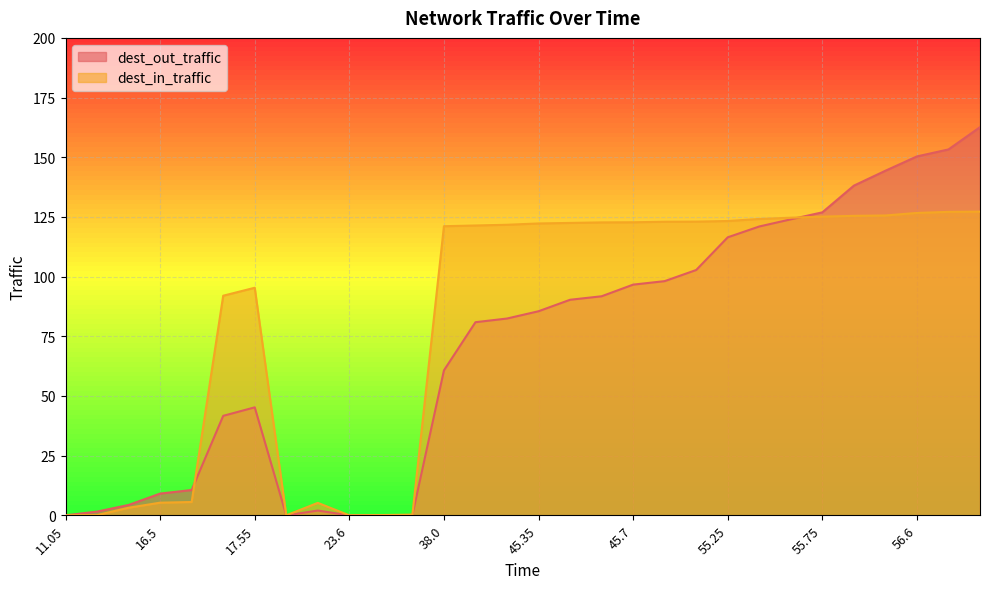

List the series in order of their overall mean, lowest first.

dest_out_traffic, dest_in_traffic